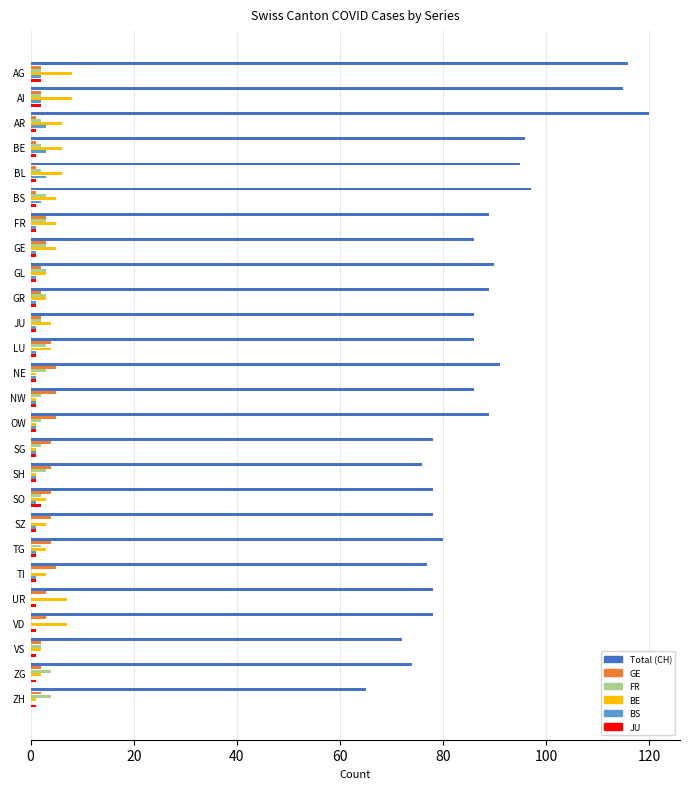

The value of Total (CH) at VS is 115. True or false?

False